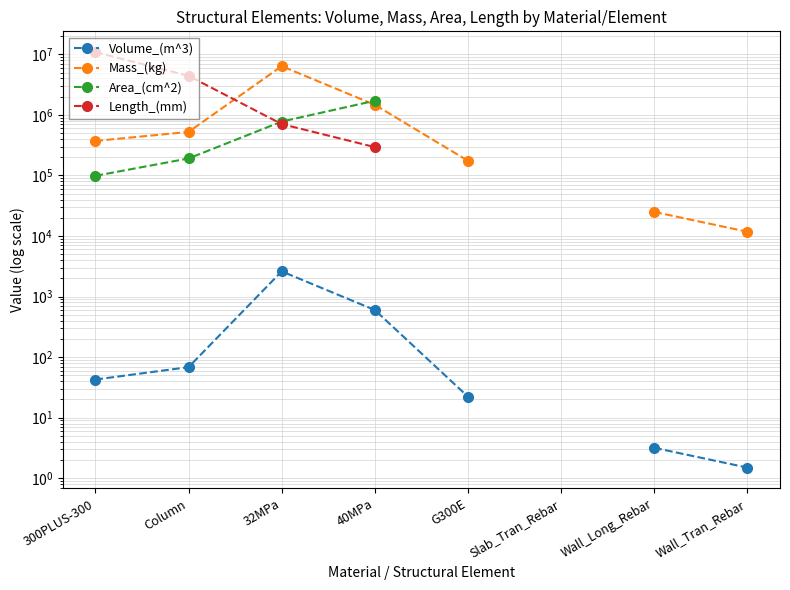

What is the lowest value of the Area_(cm^2) series?

98666.4